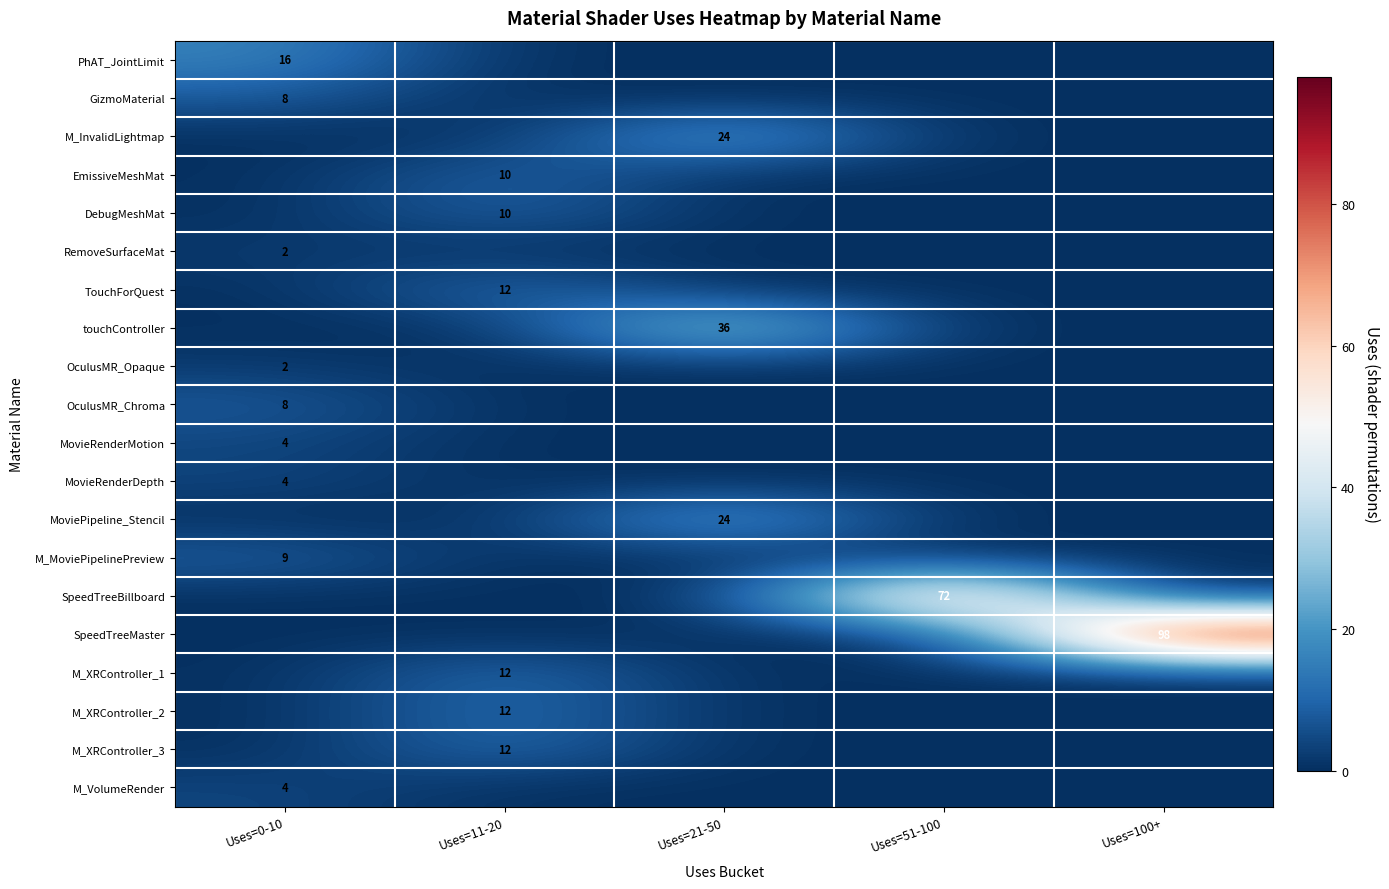

True or false: EmissiveMeshMat has a value of 7 at Uses=11-20.

False